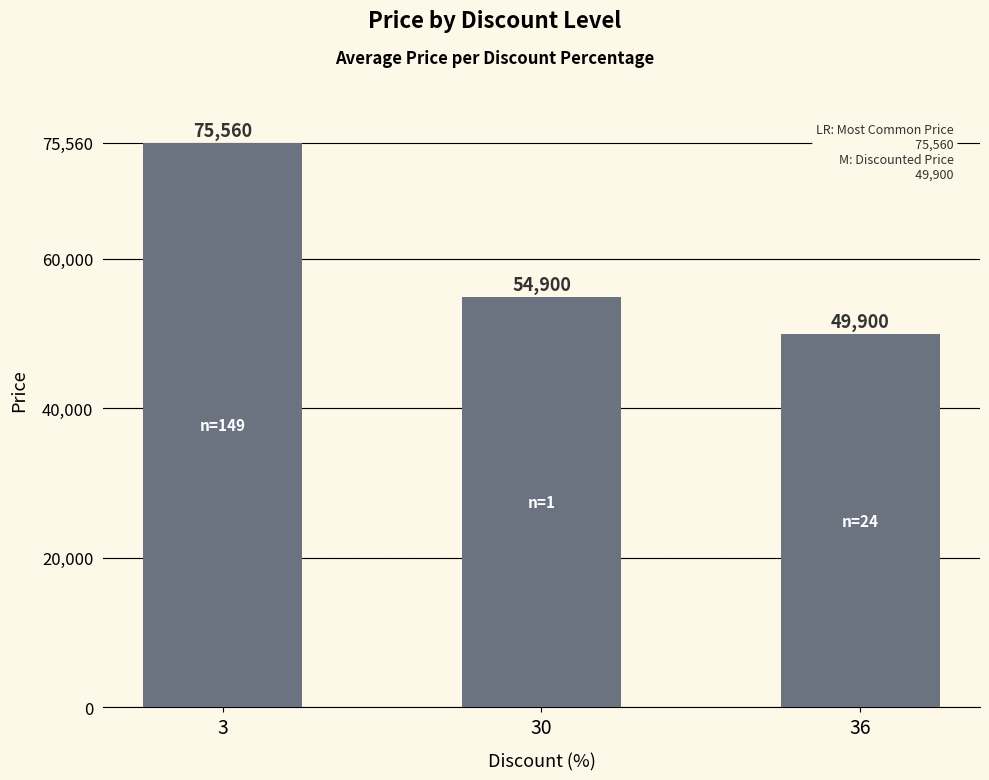

What is the value of the 1st bar from the left?

75560